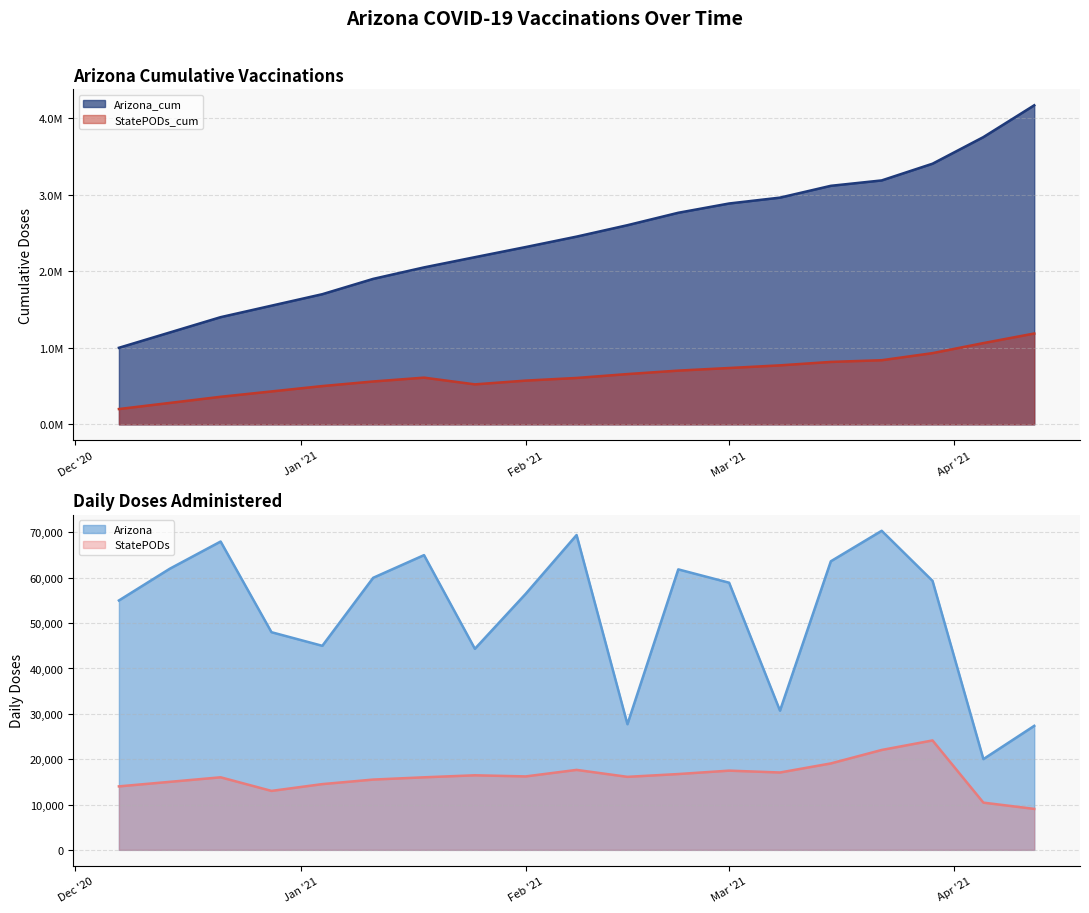

What is the spread (max minus min) of values at 2021-03-22?

3163867